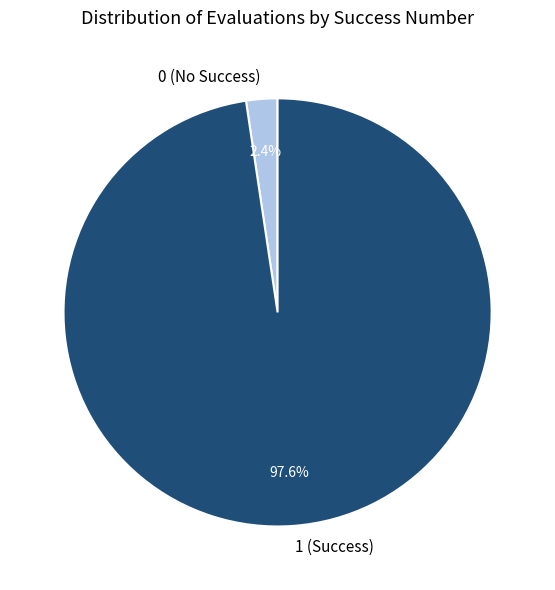

Does 0 represent more than half of the total?

No